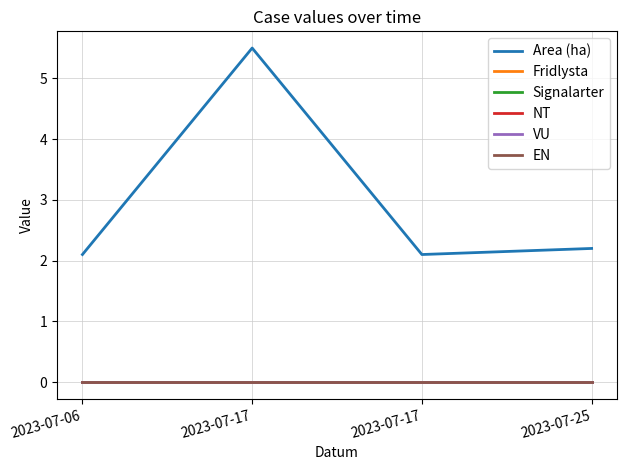

True or false: NT has more than 0 interior local peaks.

False